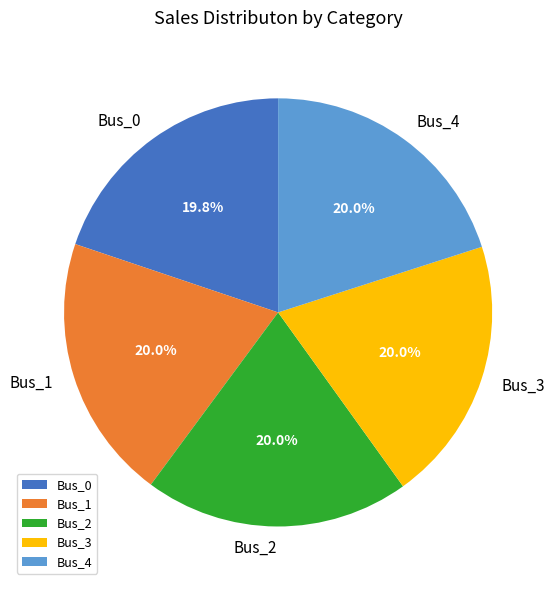

To the nearest percent, what is the combined percentage of Bus_2 and Bus_4?

40%